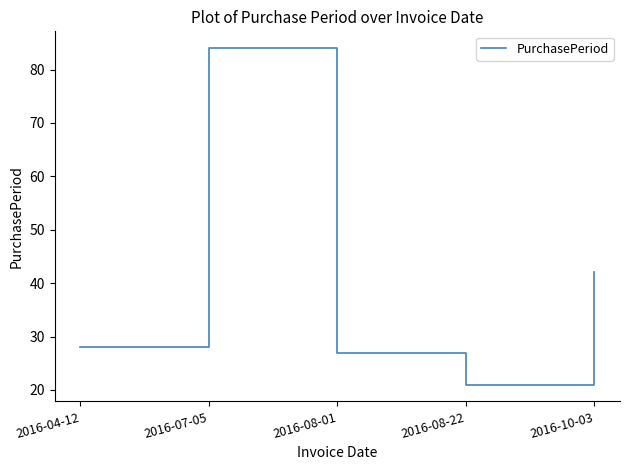

Is it true that the value at 2016-10-03 is 25?

False